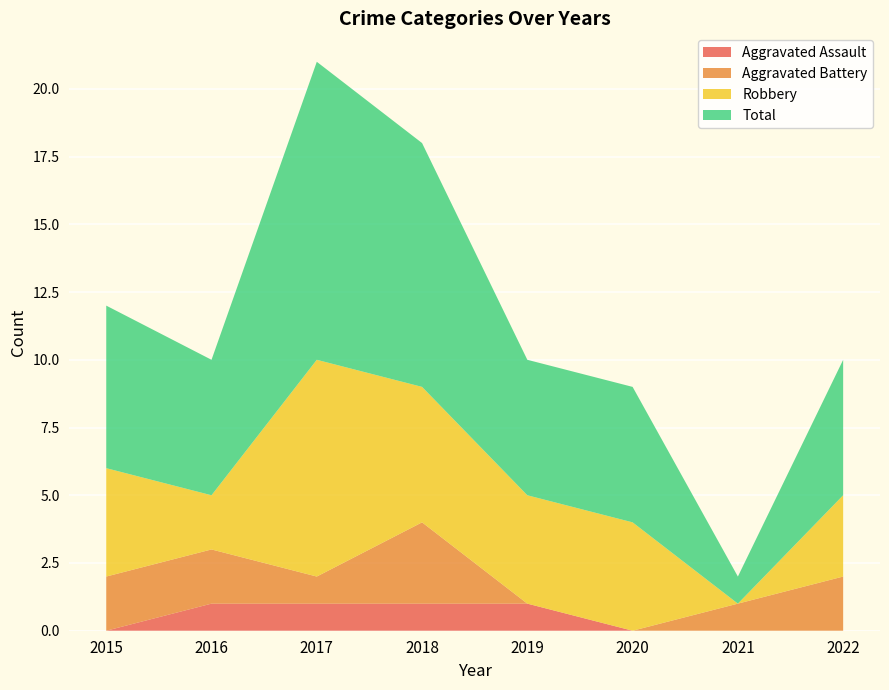

Reading left to right, transcribe all the data shown in this chart.

Aggravated Assault: 0	1	1	1	1	0	0	0
Aggravated Battery: 2	2	1	3	0	0	1	2
Robbery: 4	2	8	5	4	4	0	3
Total: 6	5	11	9	5	5	1	5